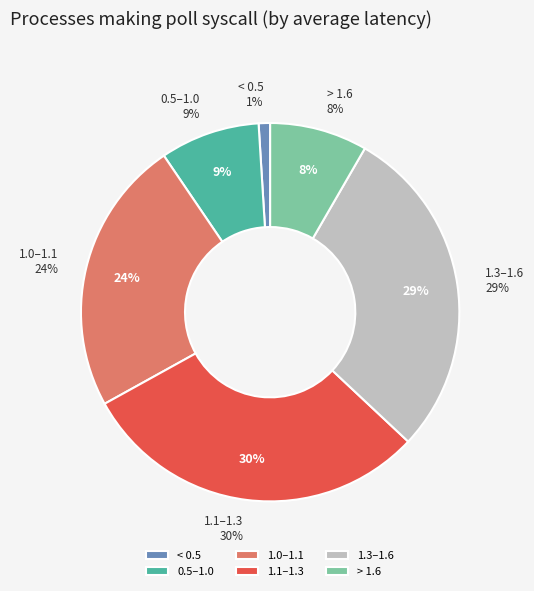

Is it true that 1 is 14% of the pie?

False